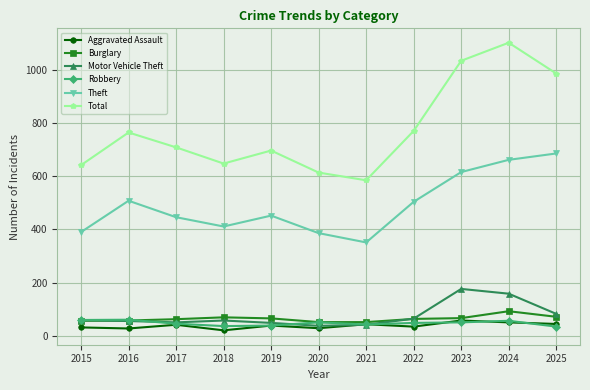

Which series has the largest range (max minus min)?

Total